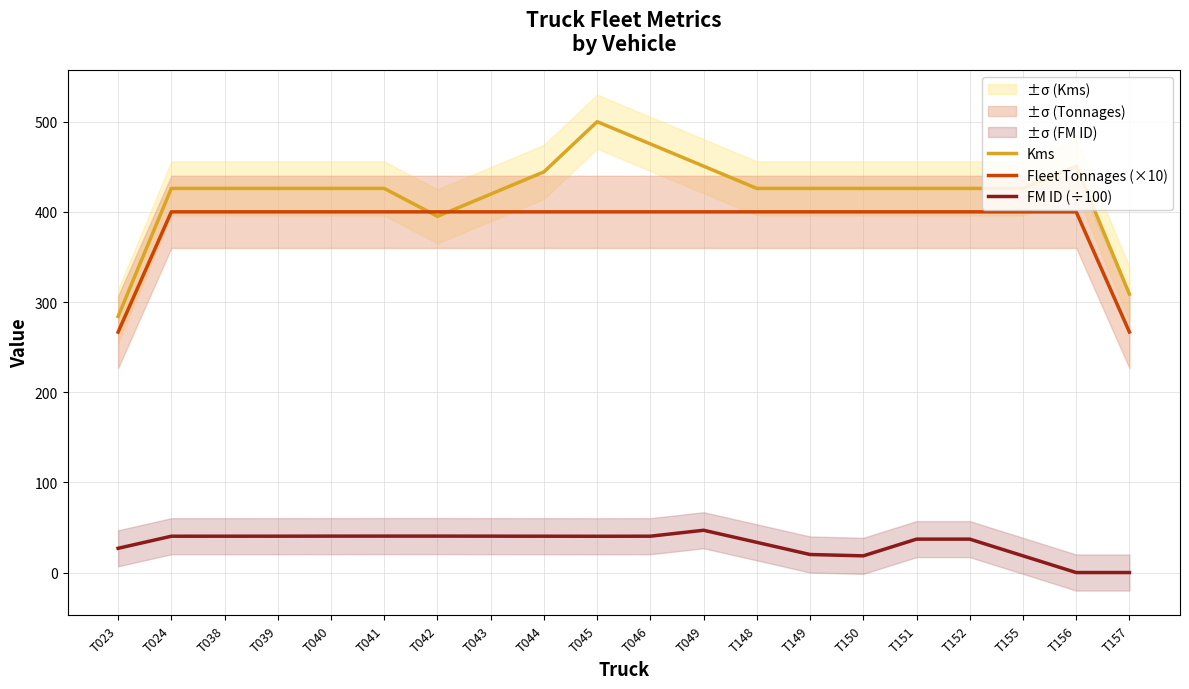

Which series changed the most between T150 and T157?

Fleet Tonnages (×10)